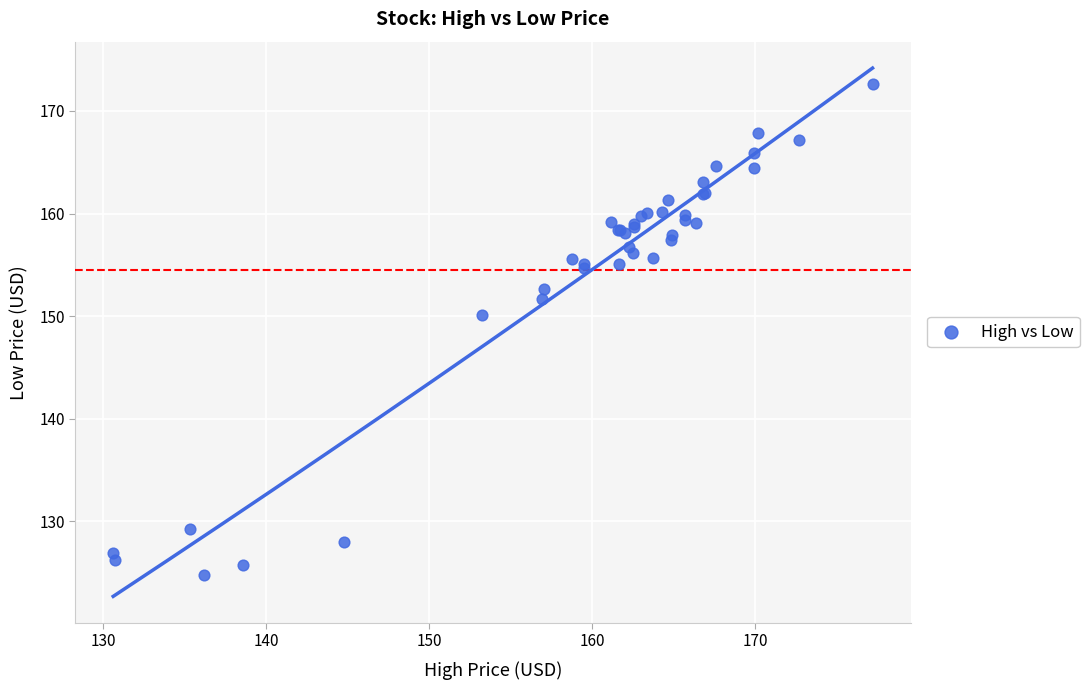

What Y value in the scatter plot is closest to 148?

150.1